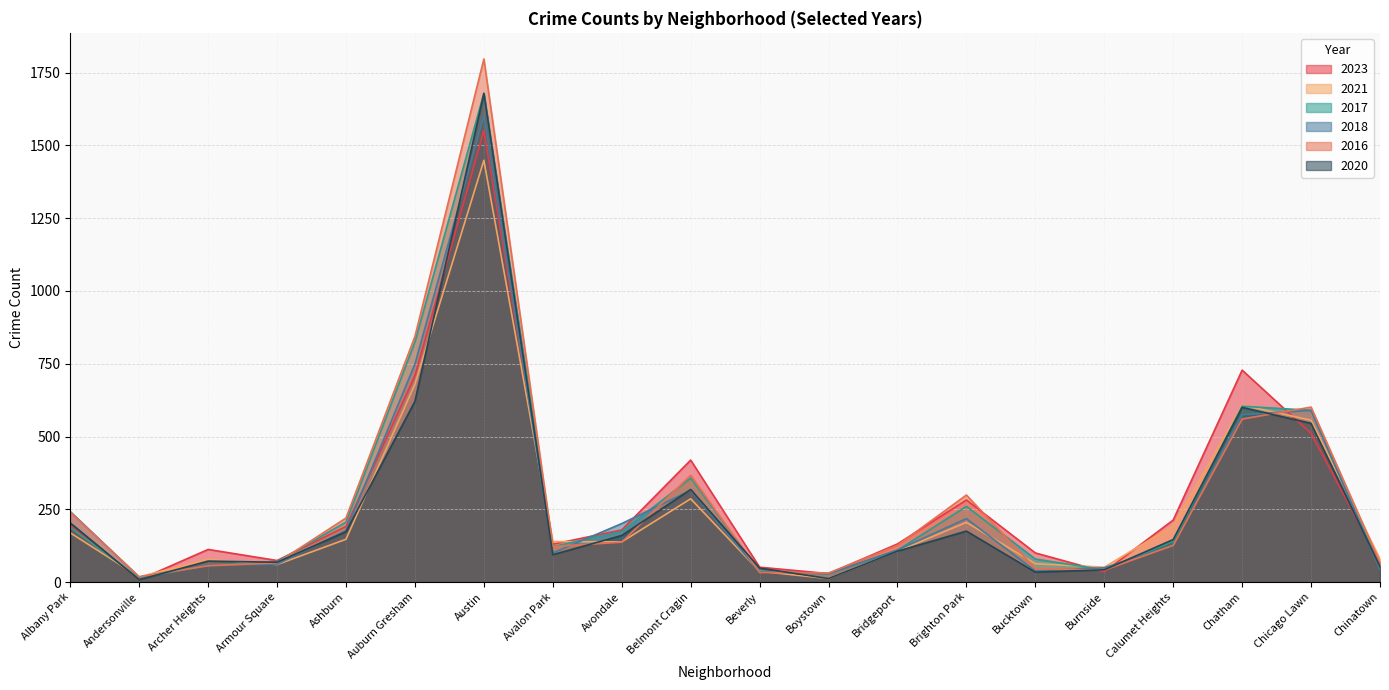

At which label does 2018 first exceed 125?

Albany Park